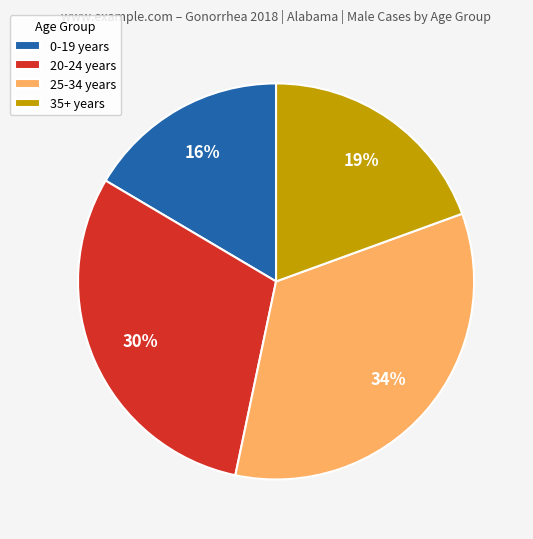

Is there a majority slice in this chart?

No